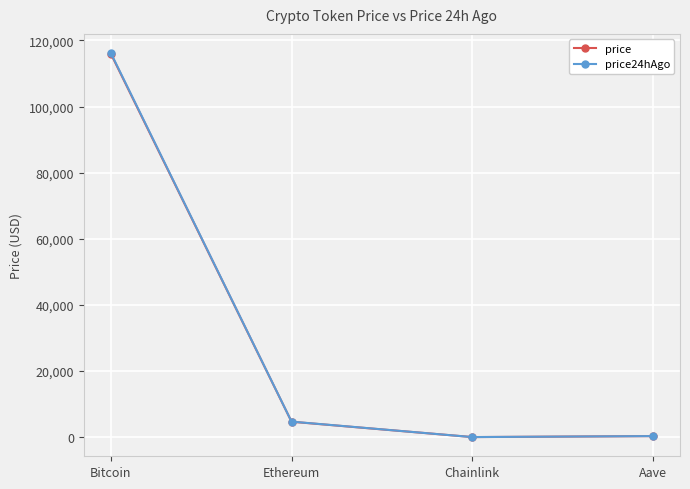

The value of price at Chainlink is 24.9. True or false?

True